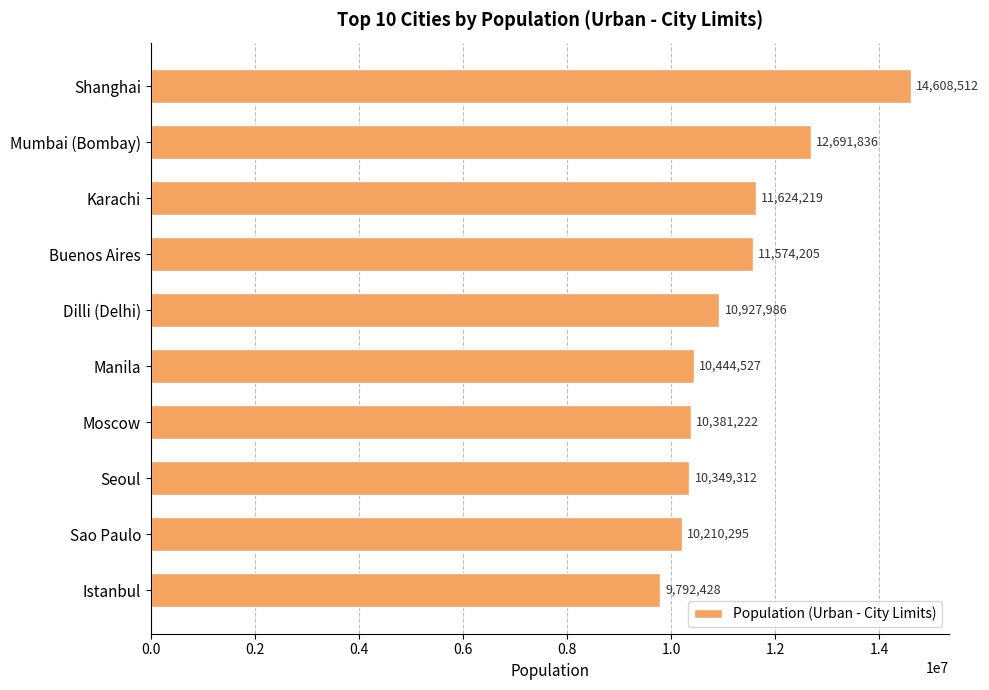

What is the greatest value displayed?

14608512